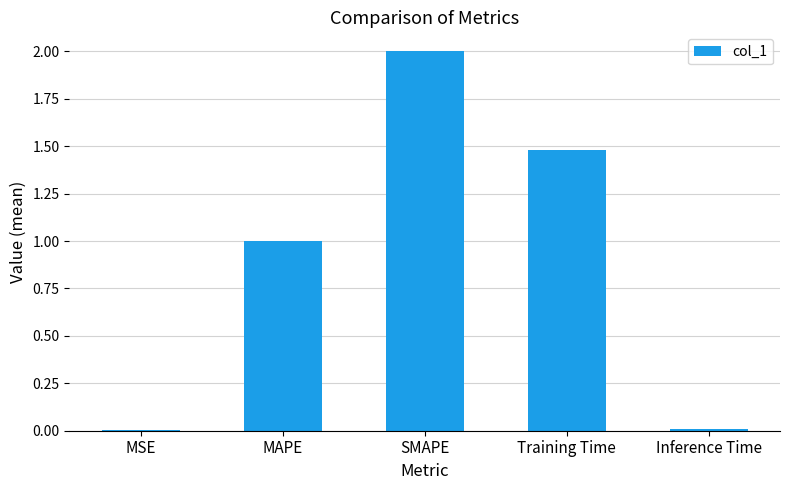

What is the average value?

0.9